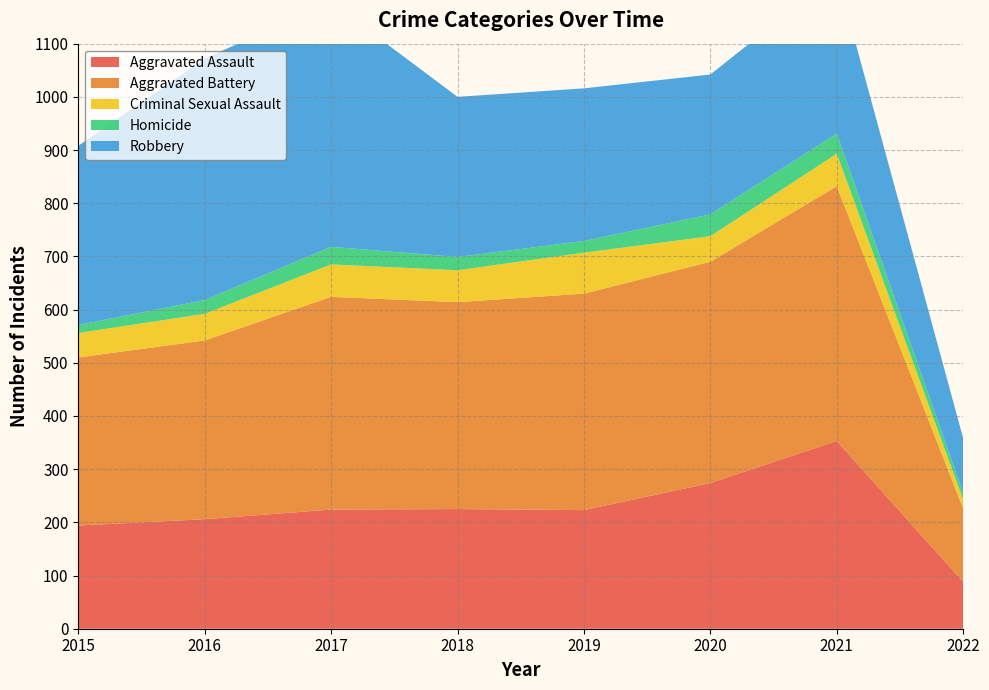

At which label does Criminal Sexual Assault first exceed 60?

2017